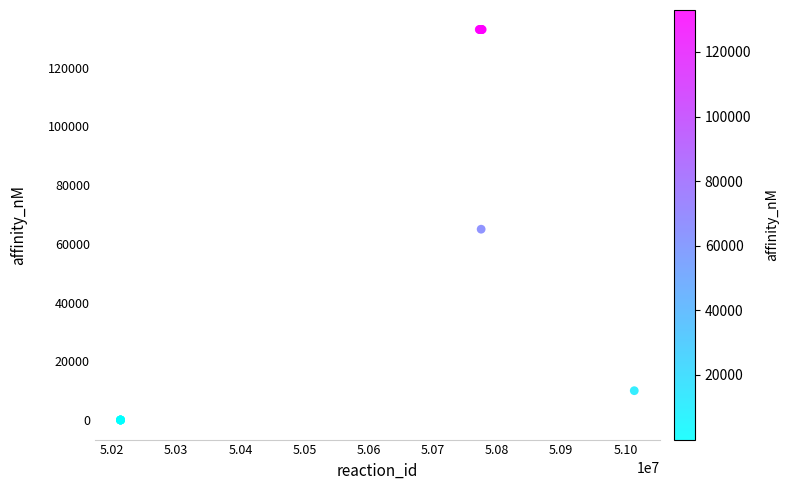

What Y value in the scatter plot is closest to 66500?

65000.0